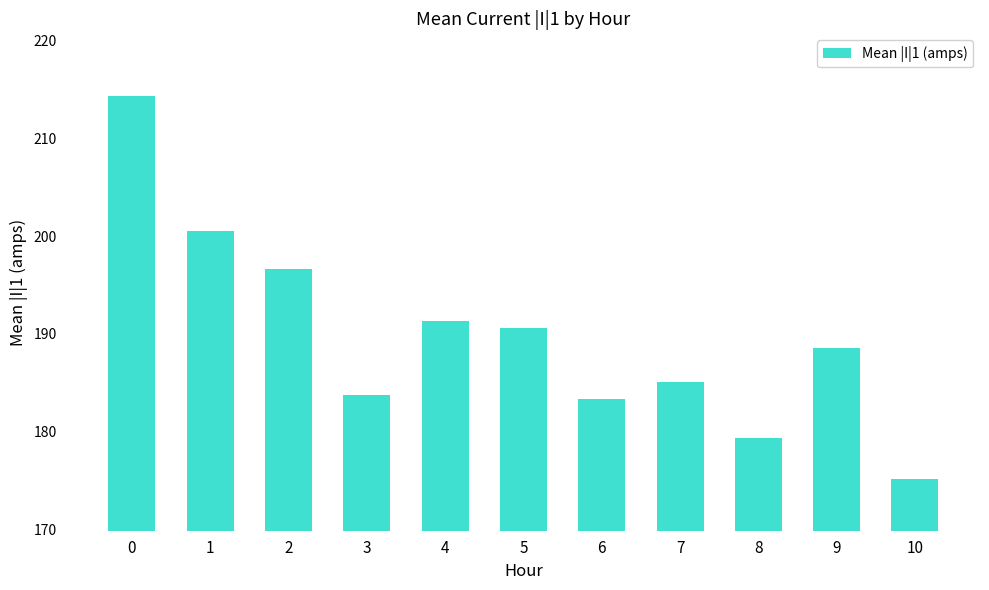

What is the smallest value displayed?

175.1